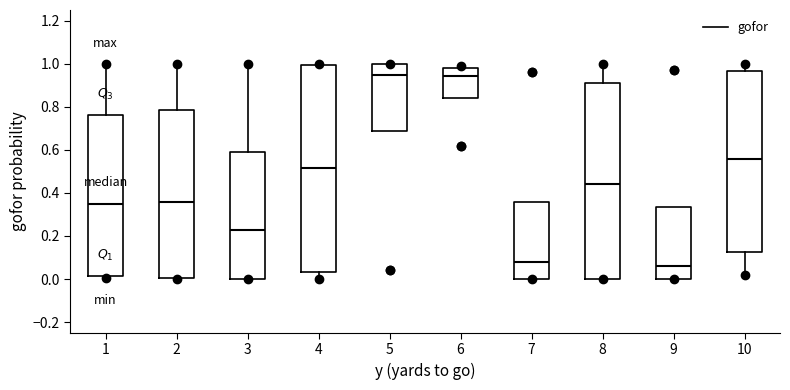

Reading left to right, transcribe this box plot: for each box, give where its median line is, the range the box spans, and where its two whiskers end, as read against the y-axis. The values are not printed on the chart, so give them approximately, as read against the axis.

1: median 0.36, box 0.02 to 0.76, whiskers 0.00 to 1.00
2: median 0.36, box 0.00 to 0.78, whiskers 0.00 to 1.00
3: median 0.22, box 0.00 to 0.58, whiskers 0.00 to 1.00
4: median 0.52, box 0.04 to 1.00, whiskers 0.00 to 1.00 (just above the box's upper edge)
5: median 0.96, box 0.68 to 1.00, whiskers 0.68 to 1.00
6: median 0.94, box 0.84 to 0.98, whiskers 0.84 to 1.00
7: median 0.08, box 0.00 to 0.36, whiskers 0.00 to 0.36
8: median 0.44, box 0.00 to 0.92, whiskers 0.00 to 1.00
9: median 0.06, box 0.00 to 0.34, whiskers 0.00 to 0.34
10: median 0.56, box 0.12 to 0.96, whiskers 0.02 to 1.00